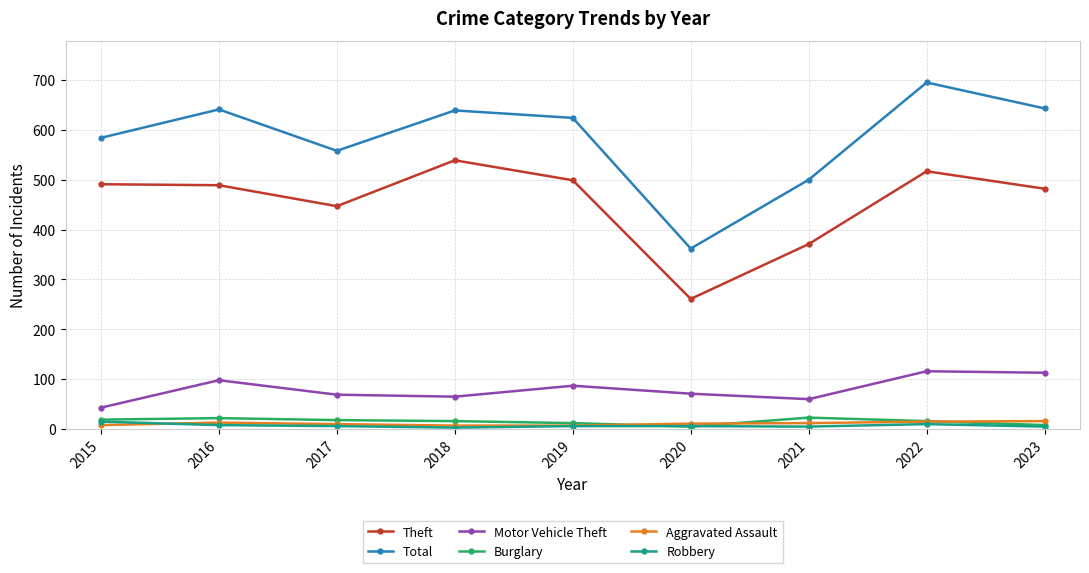

What is the difference between the highest and lowest values at 2021?

495